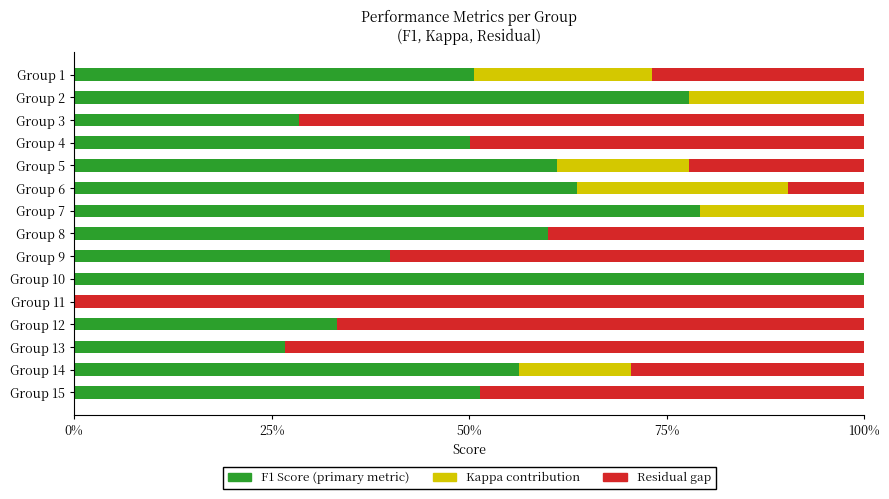

What are all the series names shown in the legend?

F1 Score (primary metric), Kappa contribution, Residual gap